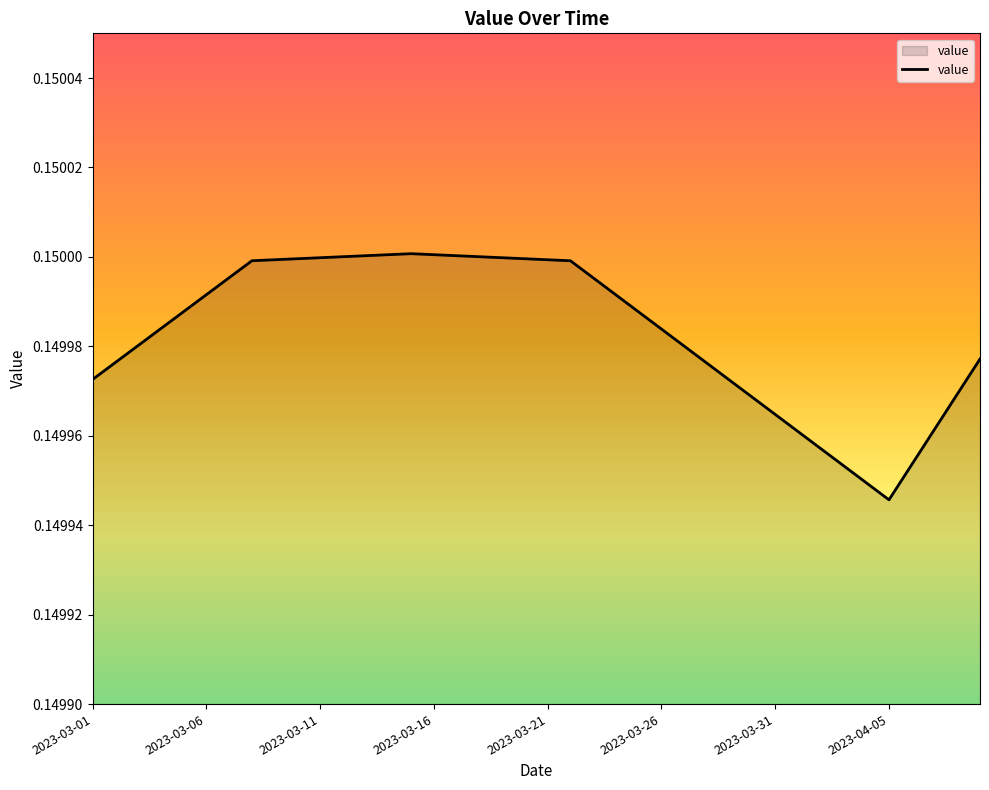

How many lines are shown in the chart?

1